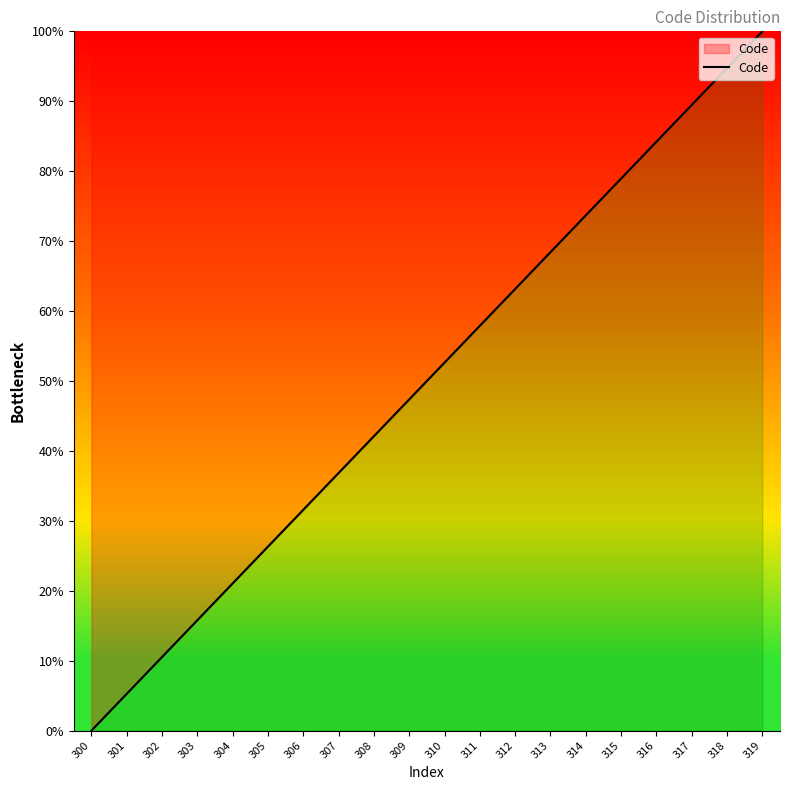

List the labels in order of value, largest first.

319, 318, 317, 316, 315, 314, 313, 312, 311, 310, 309, 308, 307, 306, 305, 304, 303, 302, 301, 300